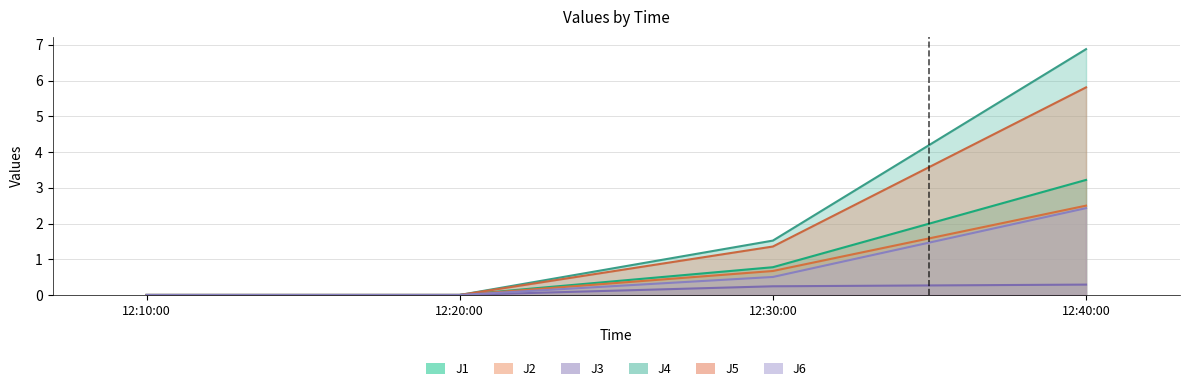

Does the chart have visible grid lines?

Yes